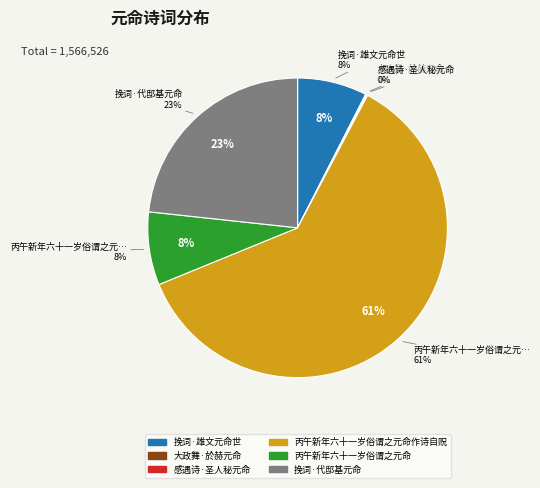

What is the majority slice?

丙午新年六十一岁俗谓之元命作诗自贶